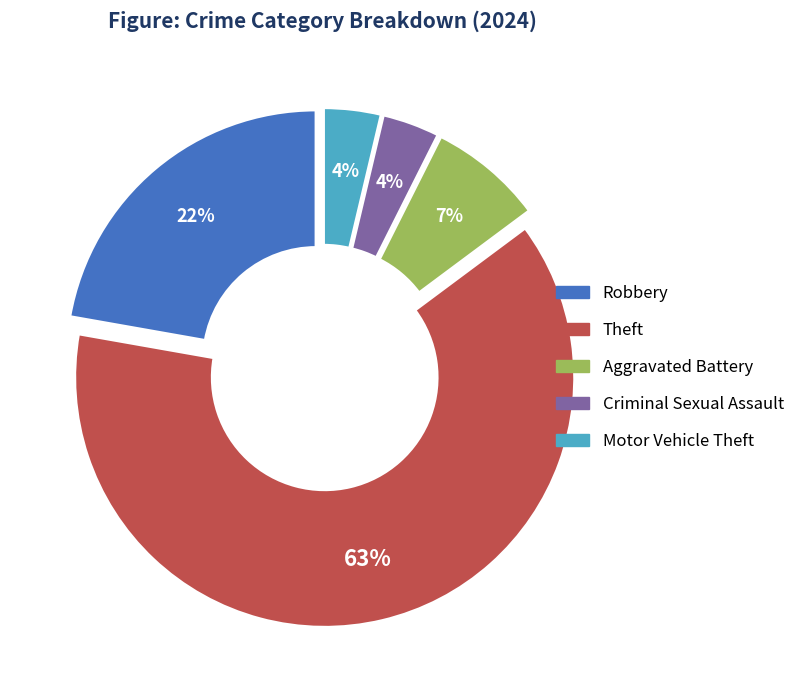

Combined, do Criminal Sexual Assault and Robbery account for over 50%?

No